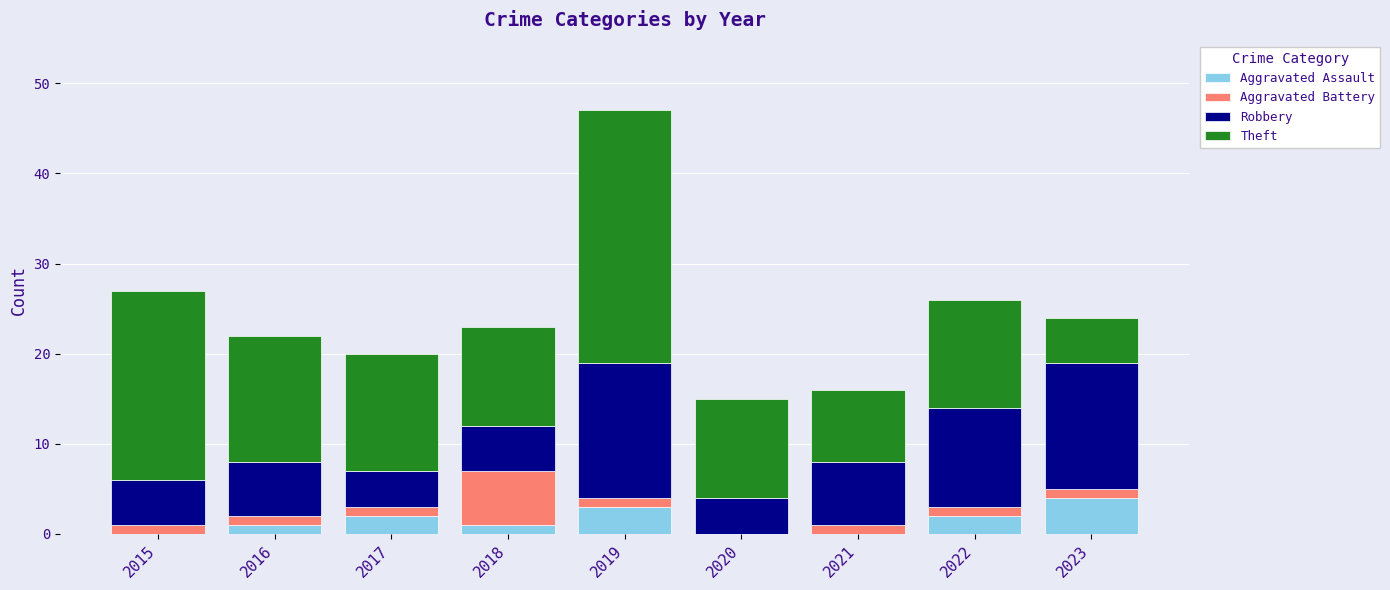

What is the maximum value for Aggravated Assault?

4